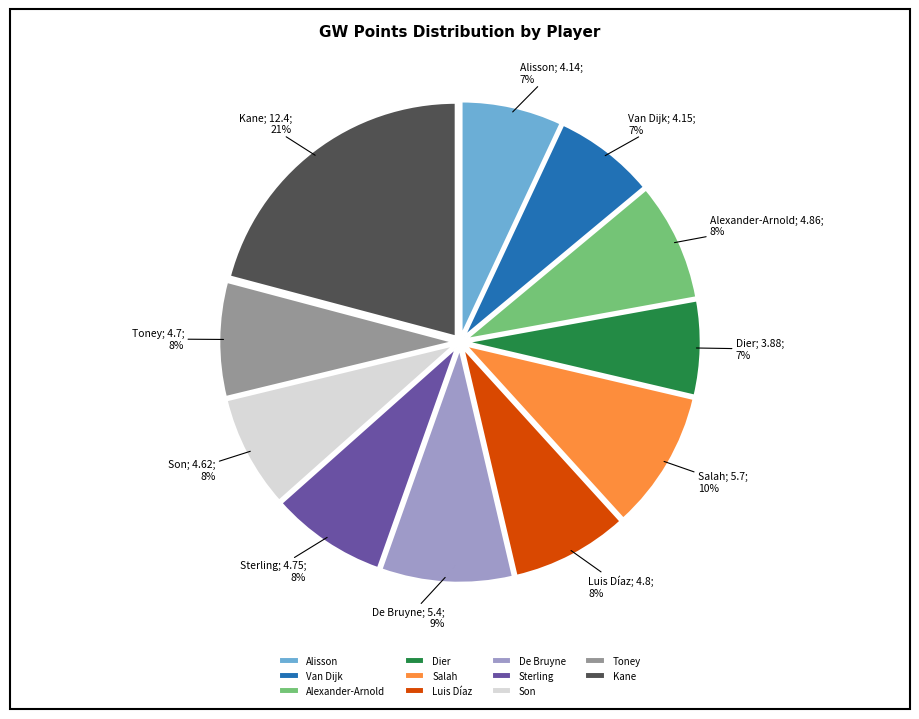

Which slice is the largest?

Kane